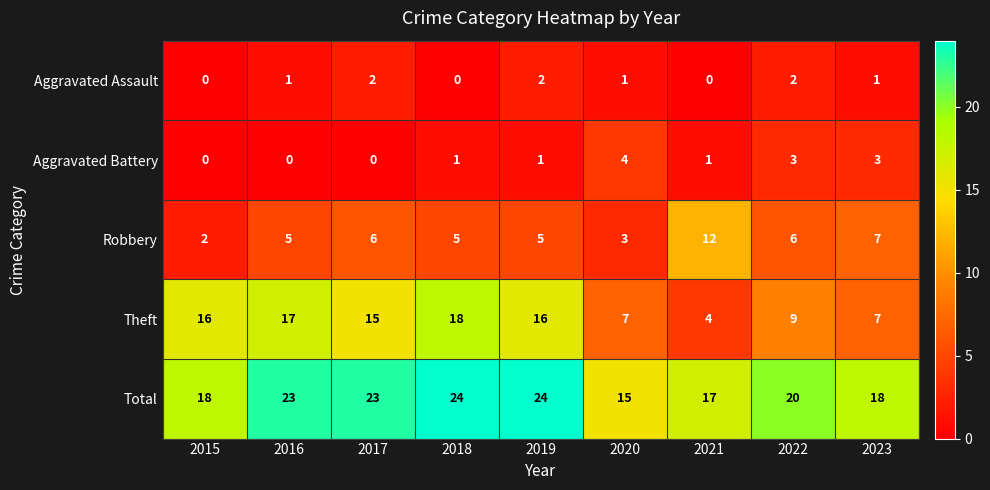

How many data points does each series have?

9